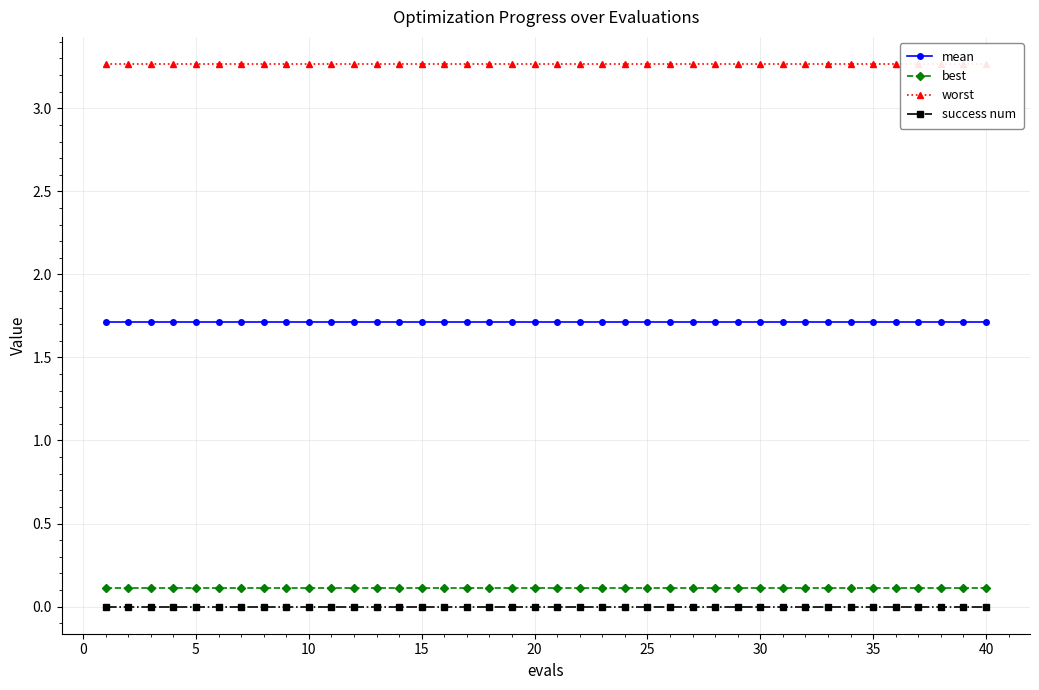

How many series are shown in this chart?

4